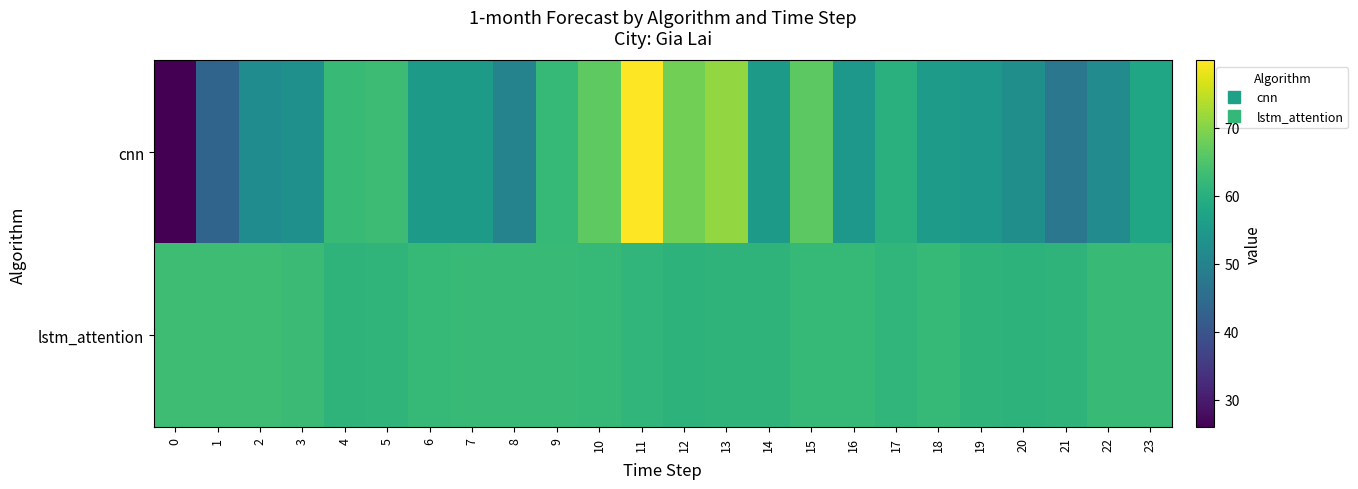

Rank the series at 19 from highest to lowest value.

lstm_attention, cnn